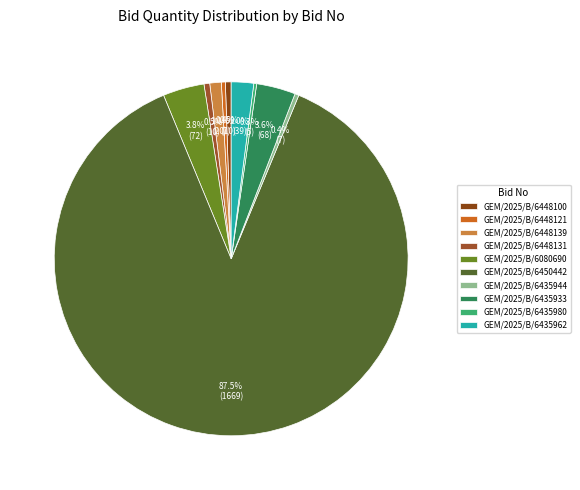

Is the sum of GEM/2025/B/6435933 and GEM/2025/B/6080690 greater than half?

No